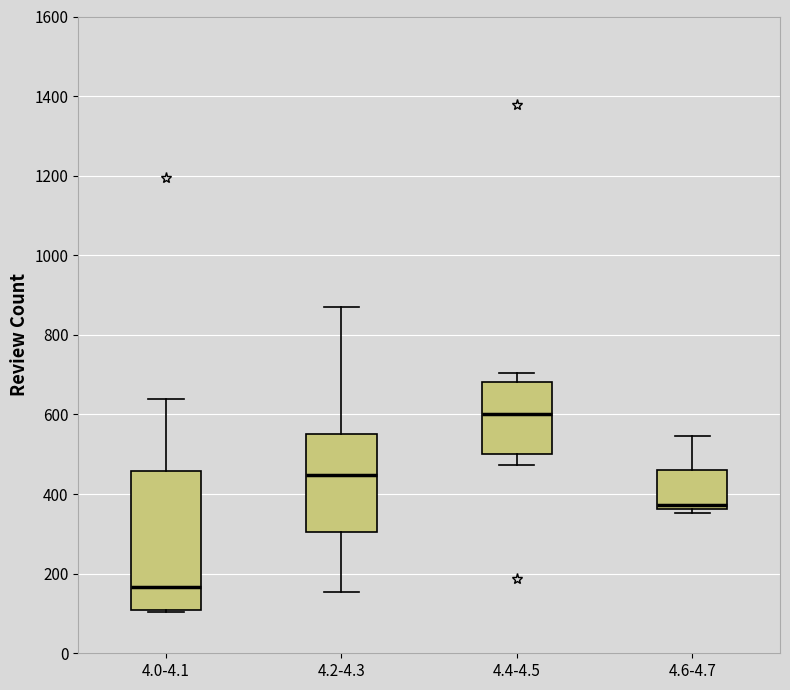

Reading left to right, read every box against the y-axis: the position of its median line, the range the box covers, and the ends of its whiskers. The values are not printed on the chart, so give them approximately, as read against the axis.

4.0-4.1: median 160, box 100 to 460, whiskers 100 to 640
4.2-4.3: median 440, box 300 to 560, whiskers 160 to 860
4.4-4.5: median 600, box 500 to 680, whiskers 480 to 700
4.6-4.7: median 380, box 360 to 460, whiskers 360 (just below the box's lower edge) to 540